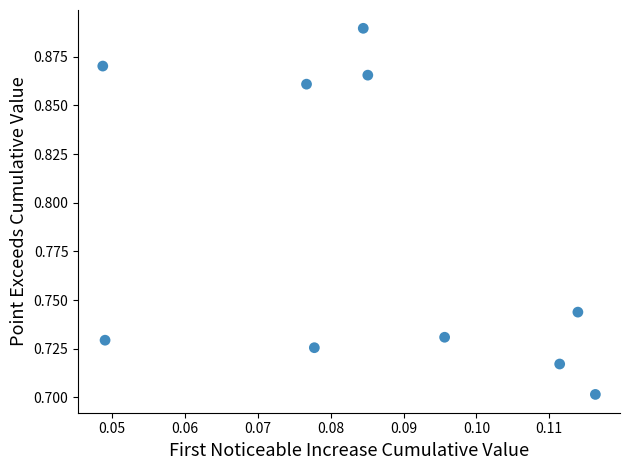

What is the average Y value?

0.8